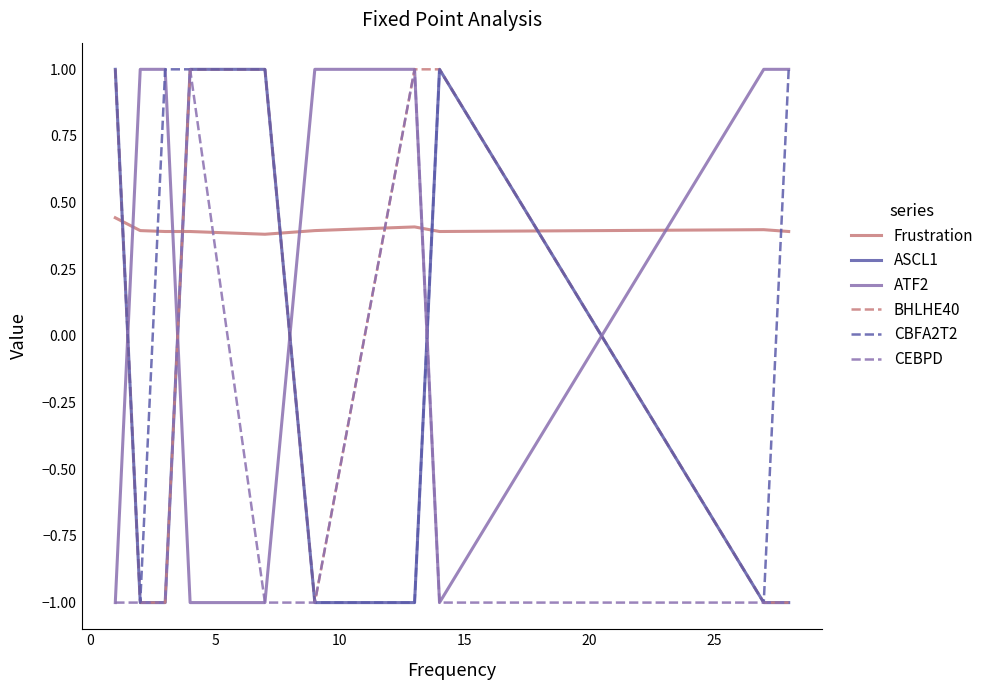

Is this an area chart (filled region under the line)?

No